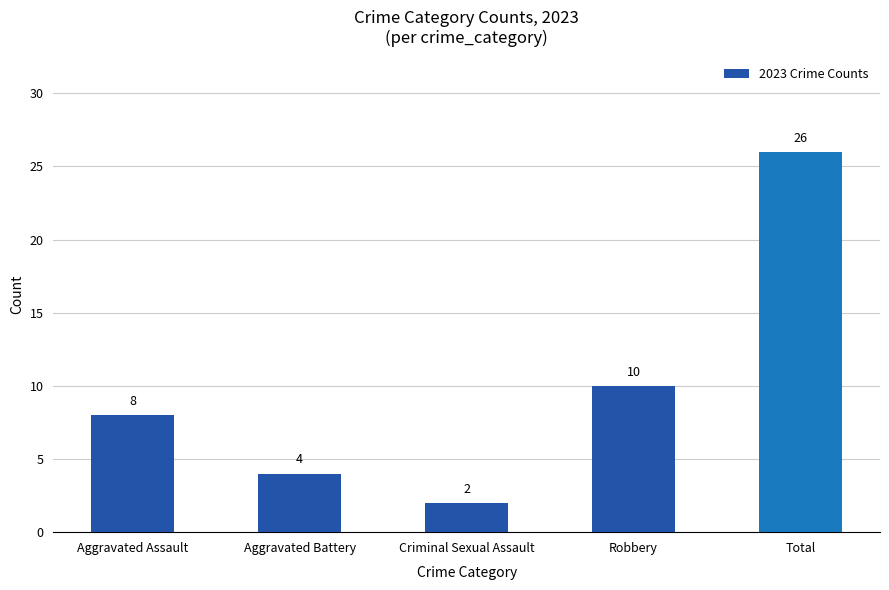

Does the chart contain stacked bars?

No